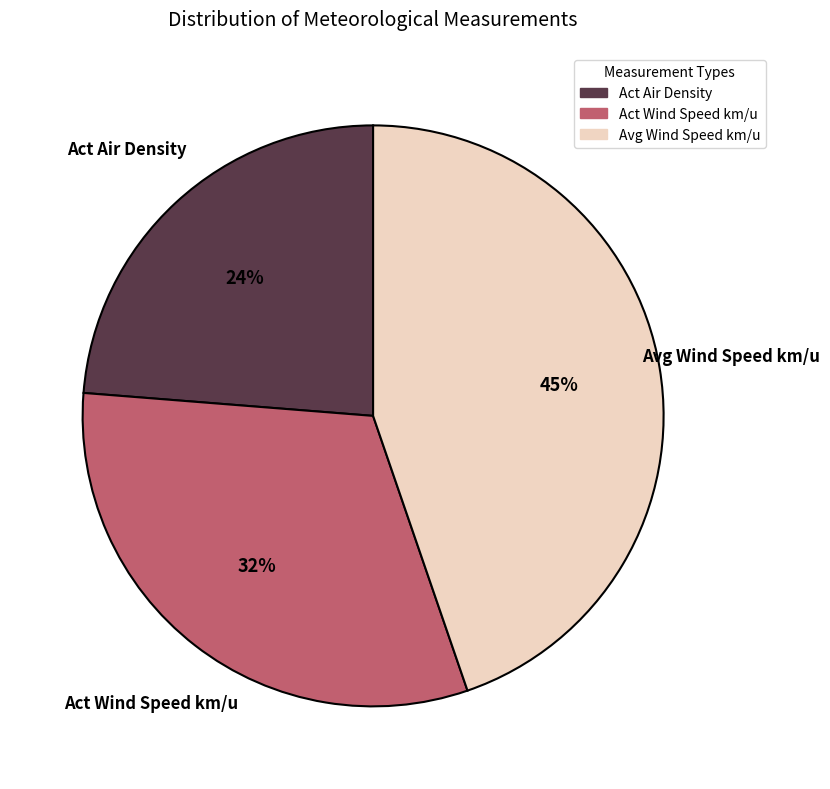

What is the ratio of the value at Act Wind Speed km/u to the value at Avg Wind Speed km/u?

0.7